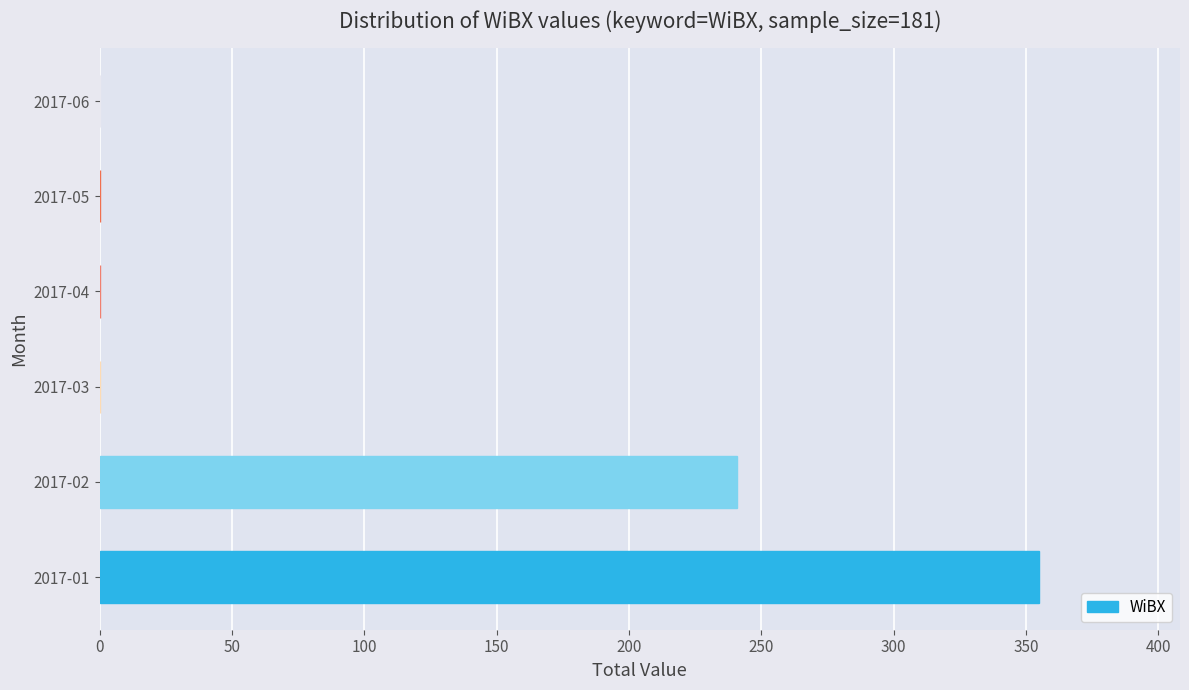

Between 2017-04 and 2017-02, which is larger?

2017-02